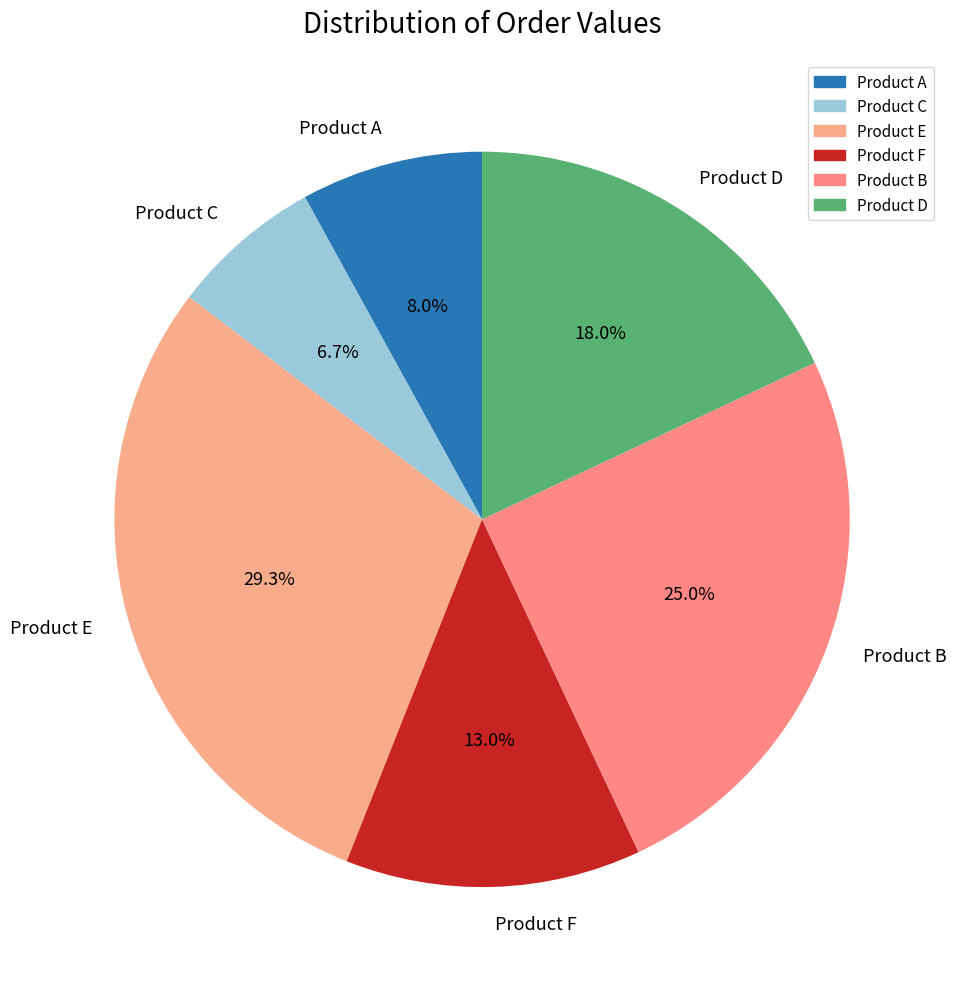

Count the number of slices in the pie.

6